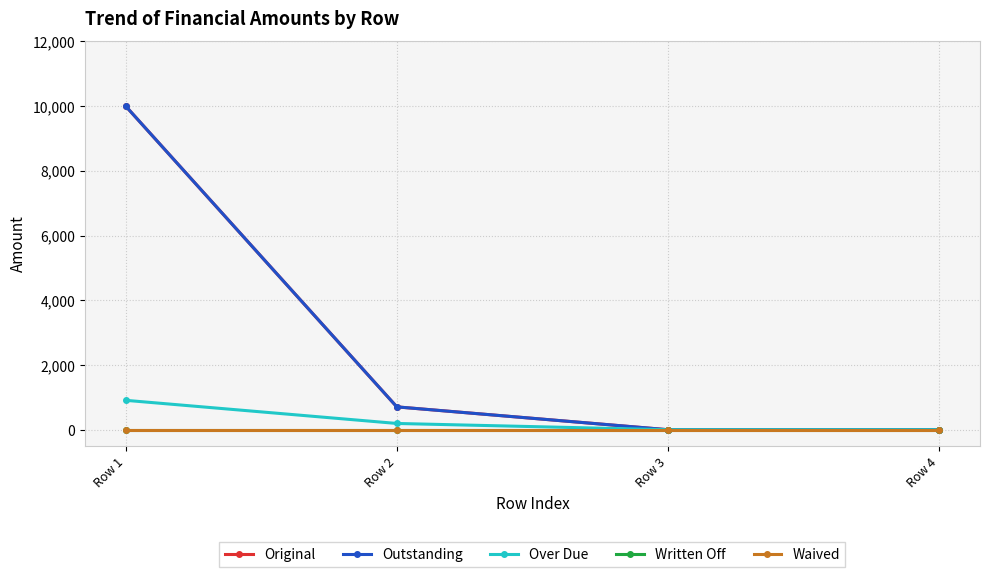

Is this an area chart (filled region under the line)?

No